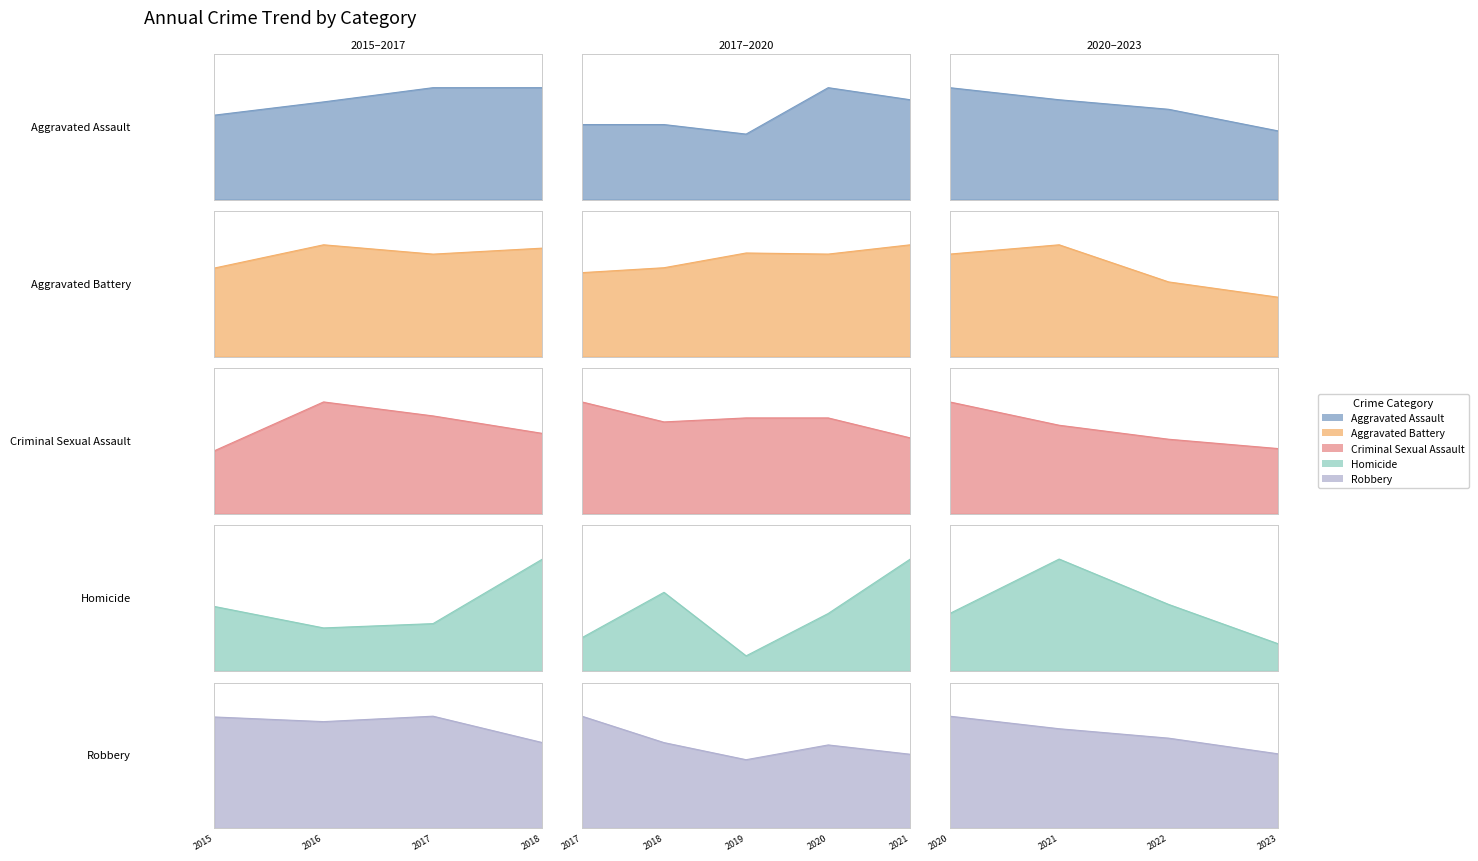

At 2015, list the series in order from largest to smallest.

Robbery, Aggravated Battery, Aggravated Assault, Criminal Sexual Assault, Homicide